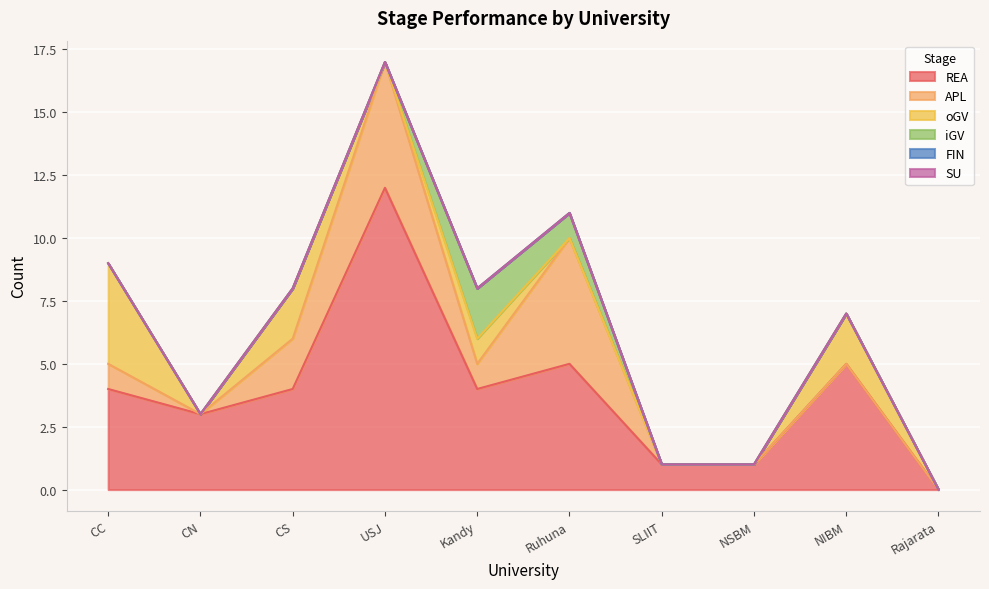

How many data points in oGV are above 0?

4